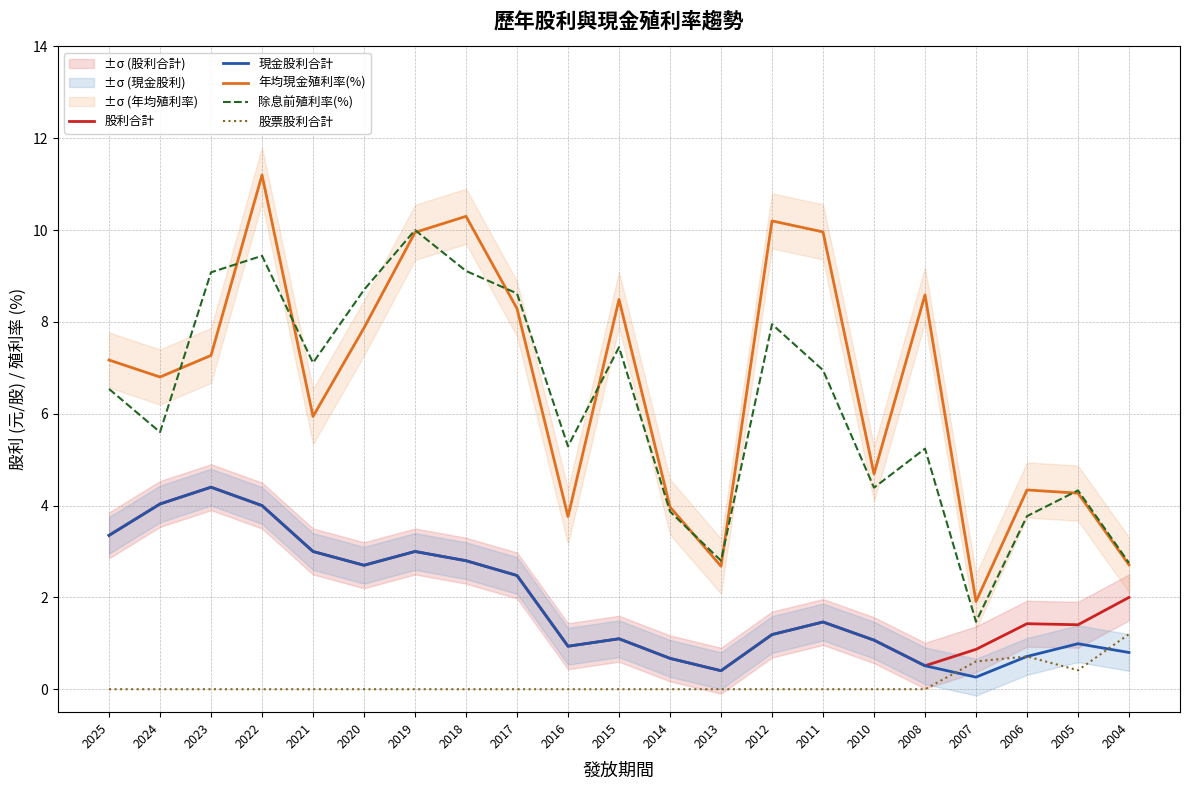

Rank the categories by 年均現金殖利率(%) value from highest to lowest.

2022, 2018, 2012, 2011, 2019, 2008, 2015, 2017, 2020, 2023, 2025, 2024, 2021, 2010, 2006, 2005, 2014, 2016, 2004, 2013, 2007